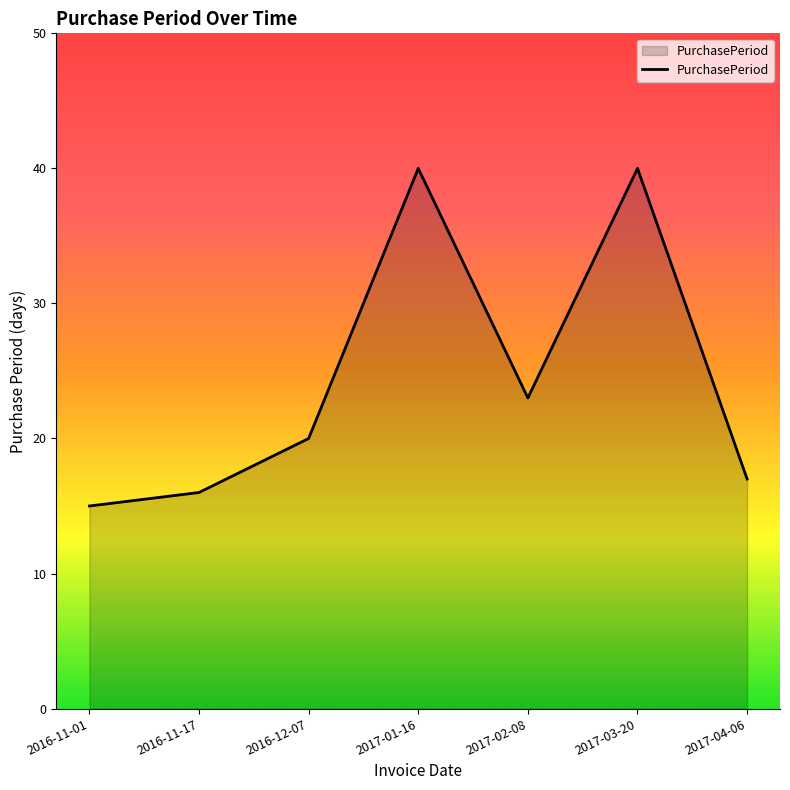

How many categories are shown in the chart?

7